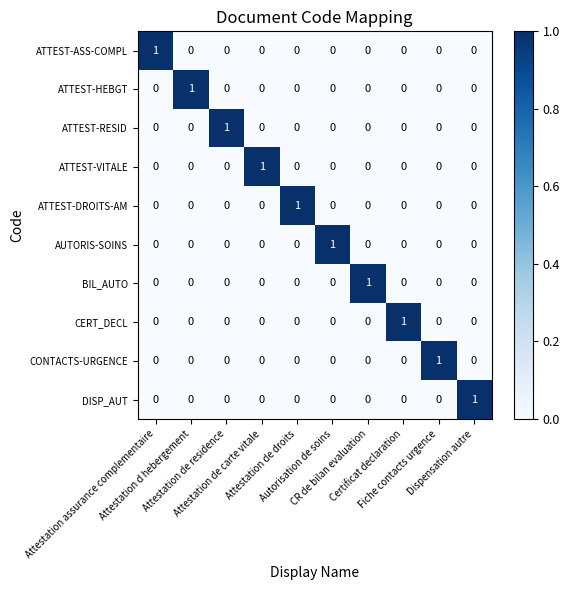

How many ATTEST-RESID values are between 0 and 1?

10